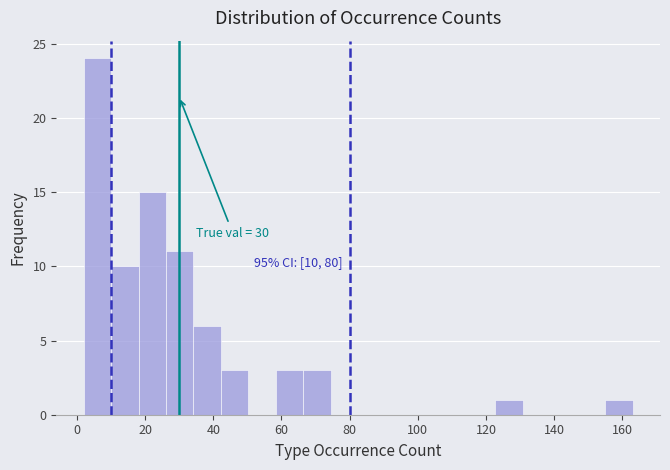

Over which range of the x-axis is the bar tallest?

2 to 10